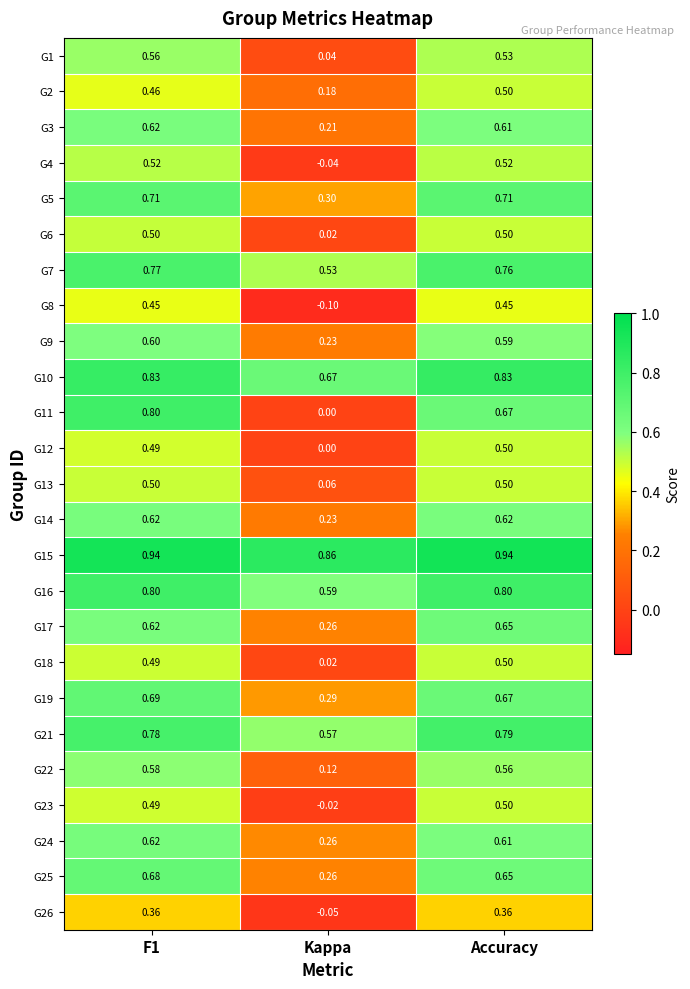

Which category has the lowest value in the G13 series?

Kappa